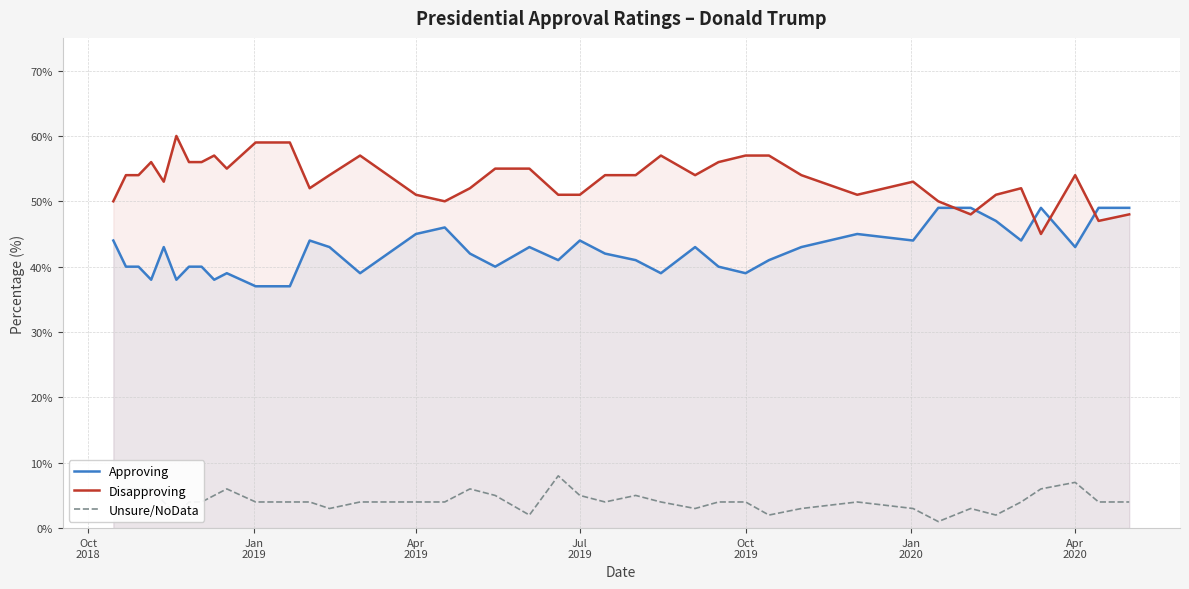

What is the difference between the maximum and second lowest values in the Approving series?

12